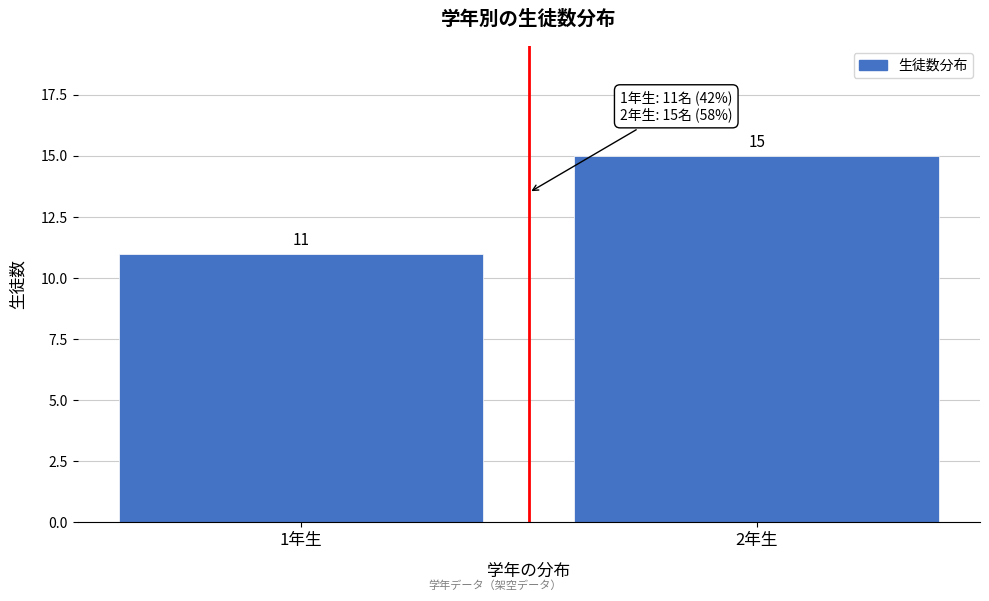

Reading left to right, what are all the values shown in this chart?

1年生=11	2年生=15